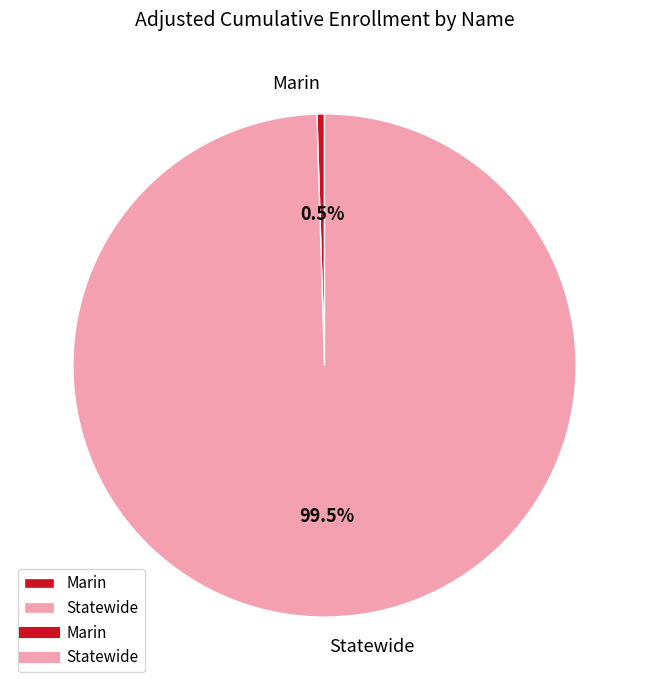

Which slice represents more than half of the pie?

Statewide